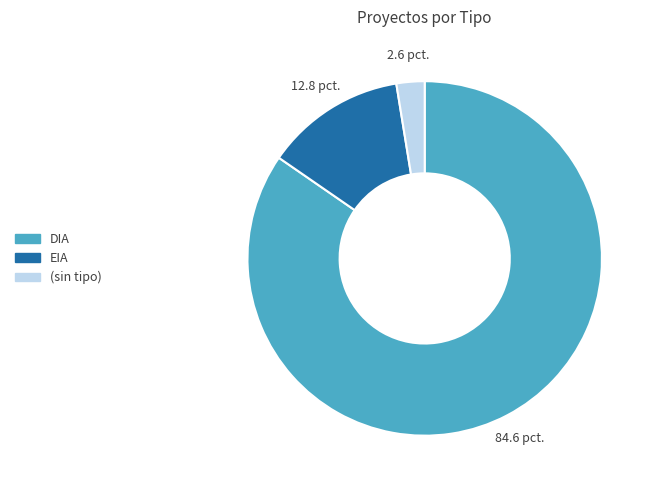

Which slice is the largest?

DIA